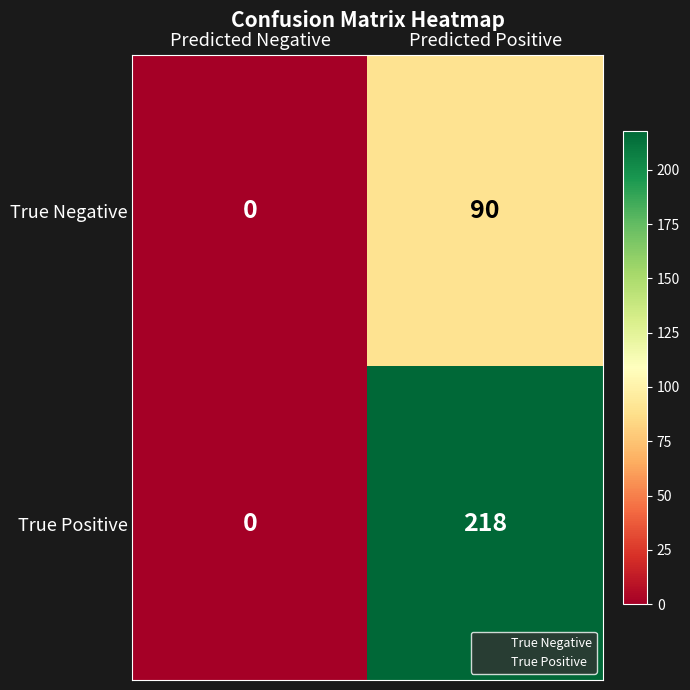

What is the total value across all series at Predicted Positive?

308